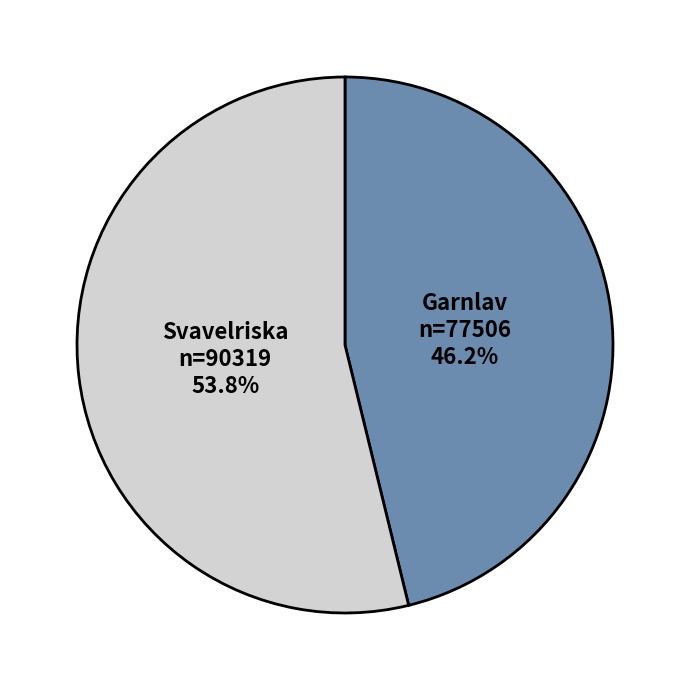

Is there any slice that represents more than half of the pie?

Yes